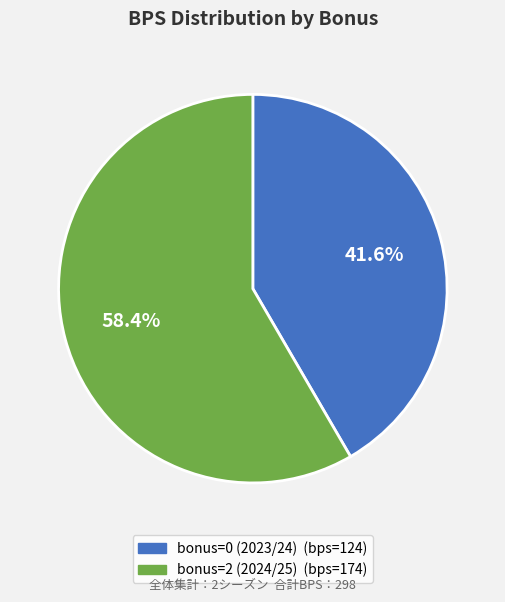

Rank the categories by value from highest to lowest.

bonus=2 (2024/25), bonus=0 (2023/24)